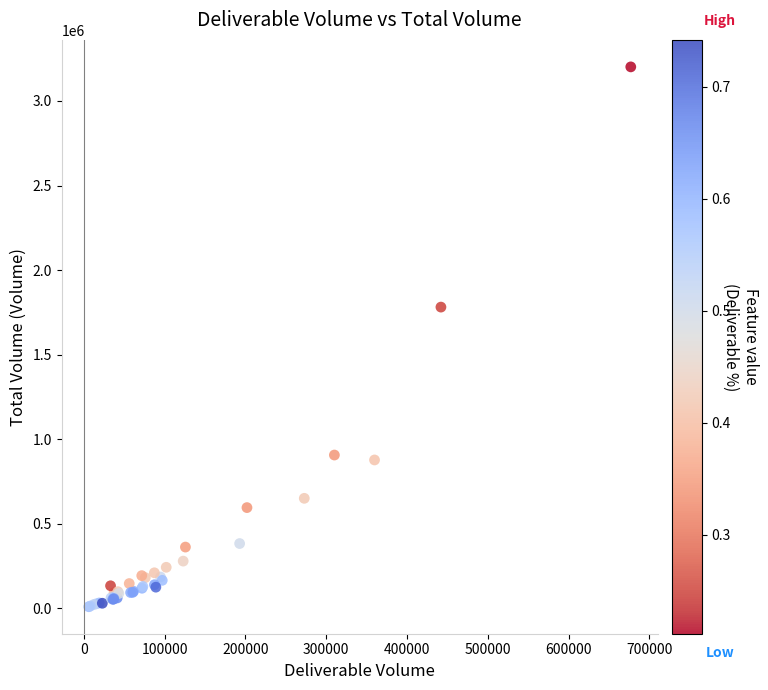

What Y value in the scatter plot is closest to 1605647?

1781218